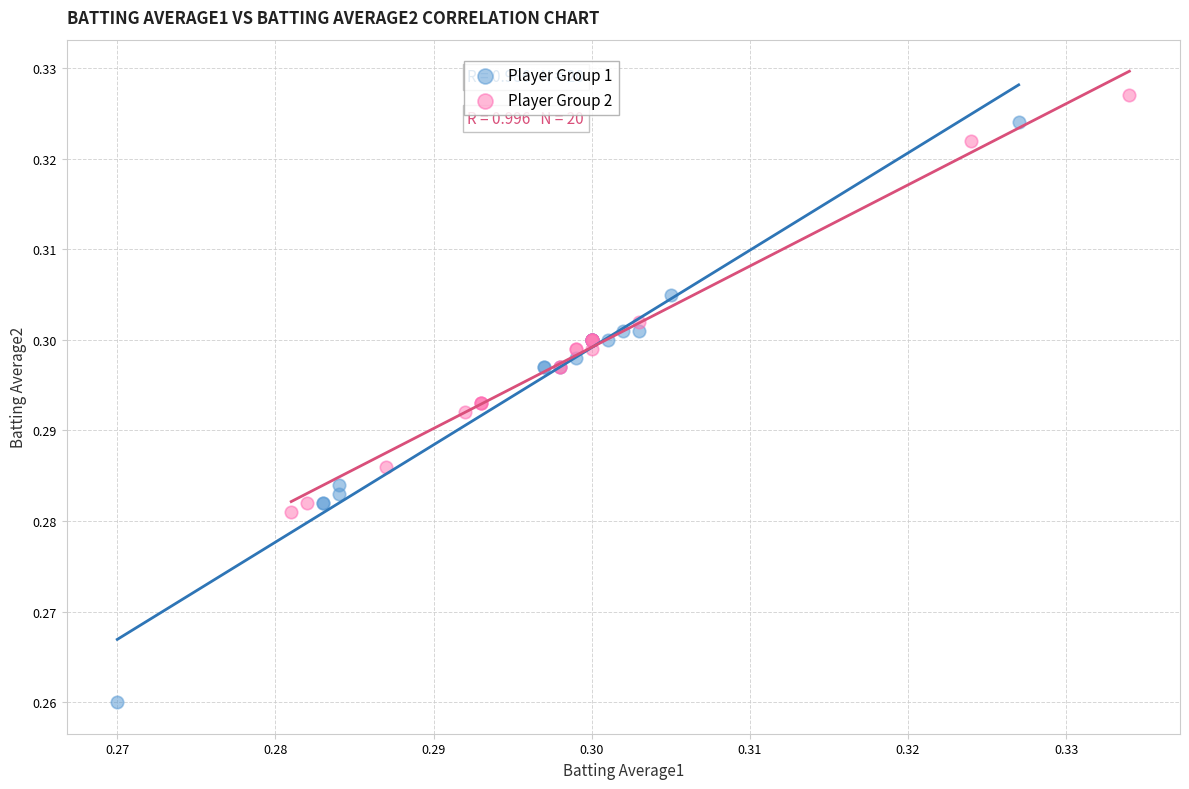

Which series reaches the minimum Y coordinate?

Player Group 1